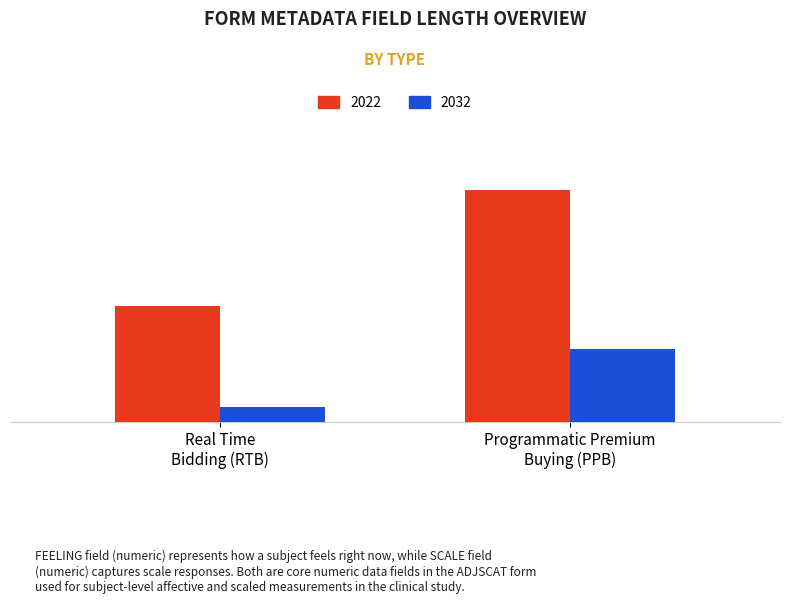

What are all the series names shown in the legend?

2022, 2032